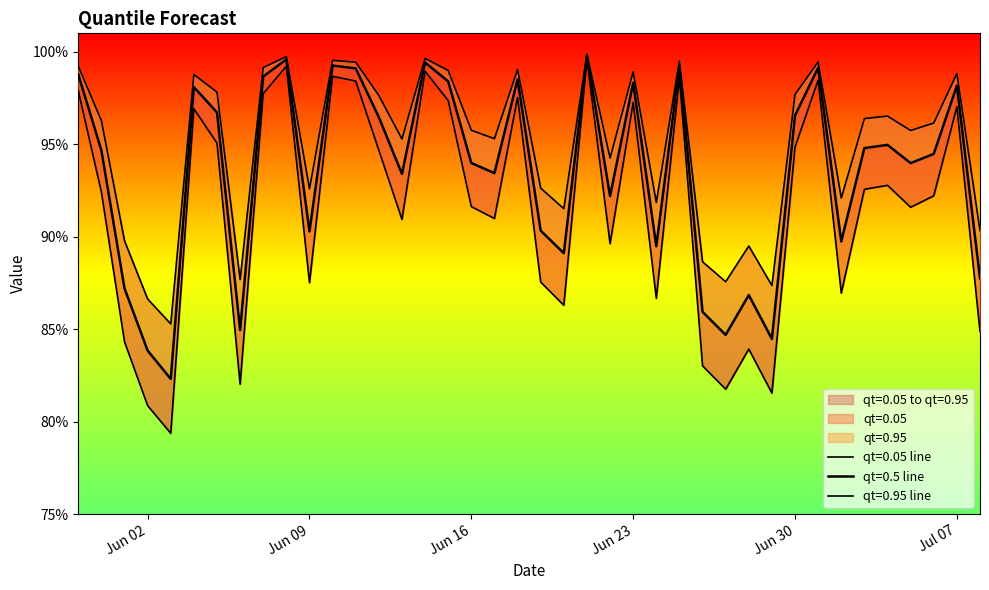

What is the approximate value of qt=0.05 at 2015-06-15?

1.0